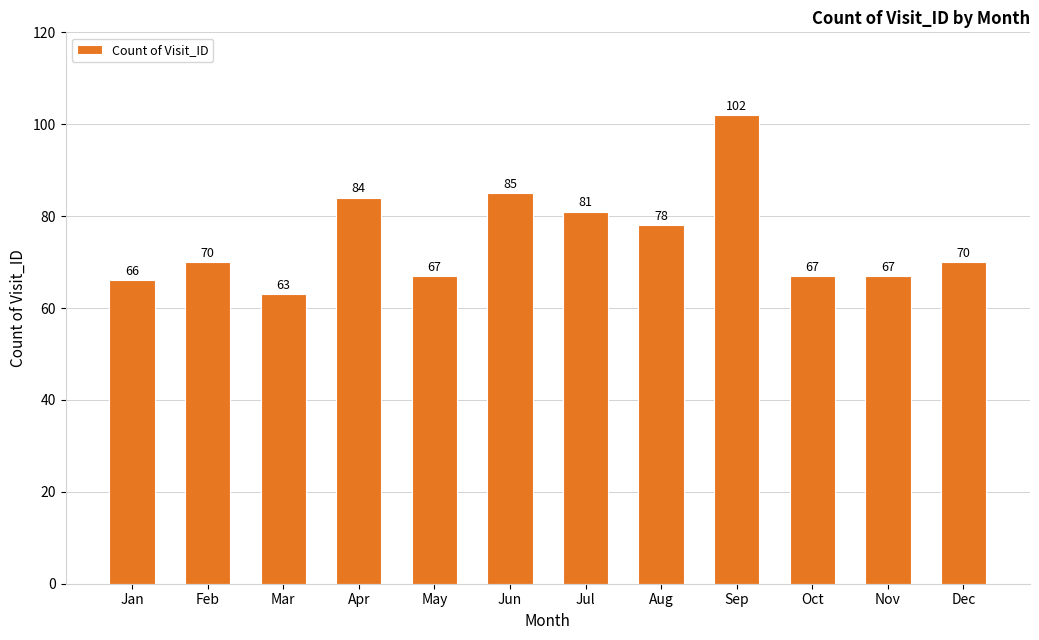

What is the difference between the second highest and second lowest values?

19